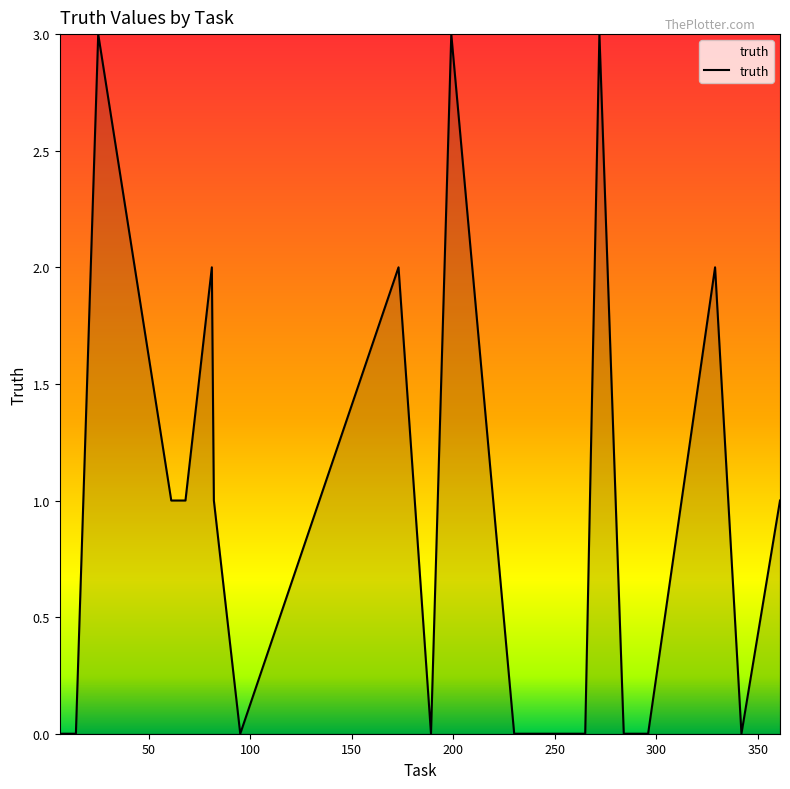

What is the difference between the maximum and minimum values?

3